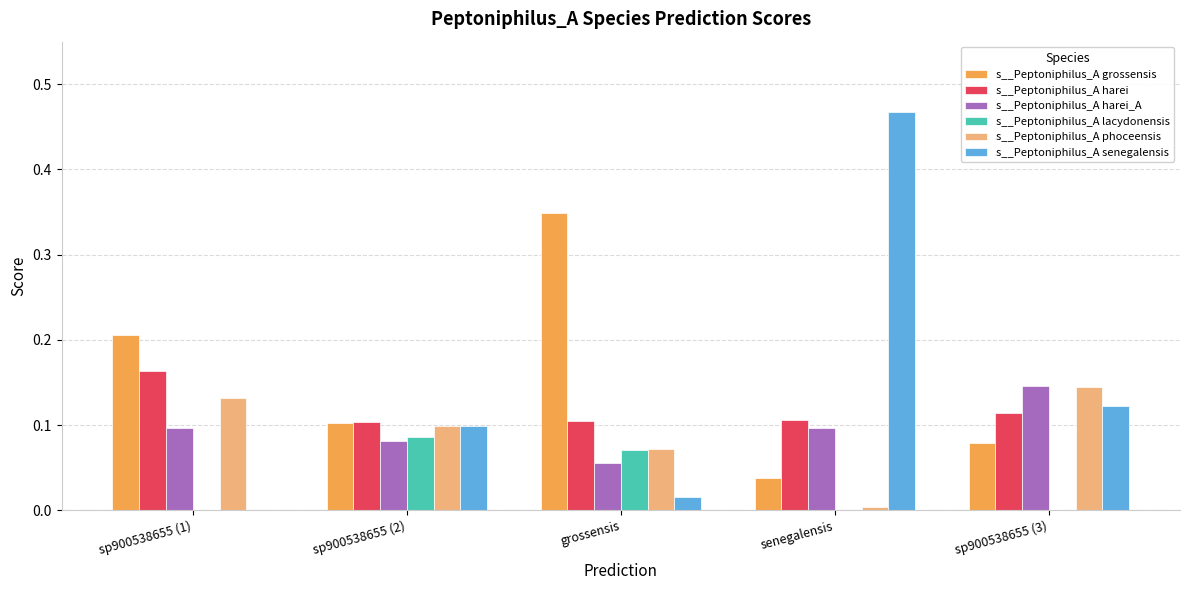

The value of s__Peptoniphilus_A lacydonensis at sp900538655 (3) is 0.0. True or false?

True